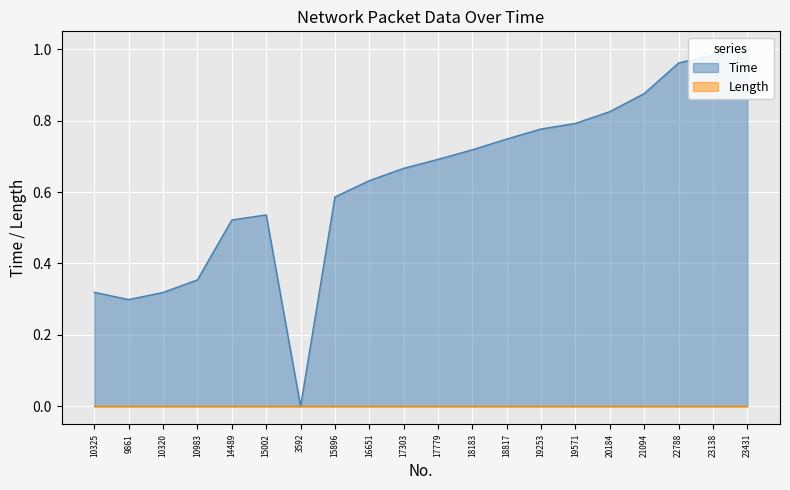

Rank the categories by value from highest to lowest.

23431, 23138, 22788, 21094, 20184, 19571, 19253, 18817, 18183, 17779, 17303, 16651, 15896, 15002, 14489, 10983, 10325, 10320, 9861, 3592